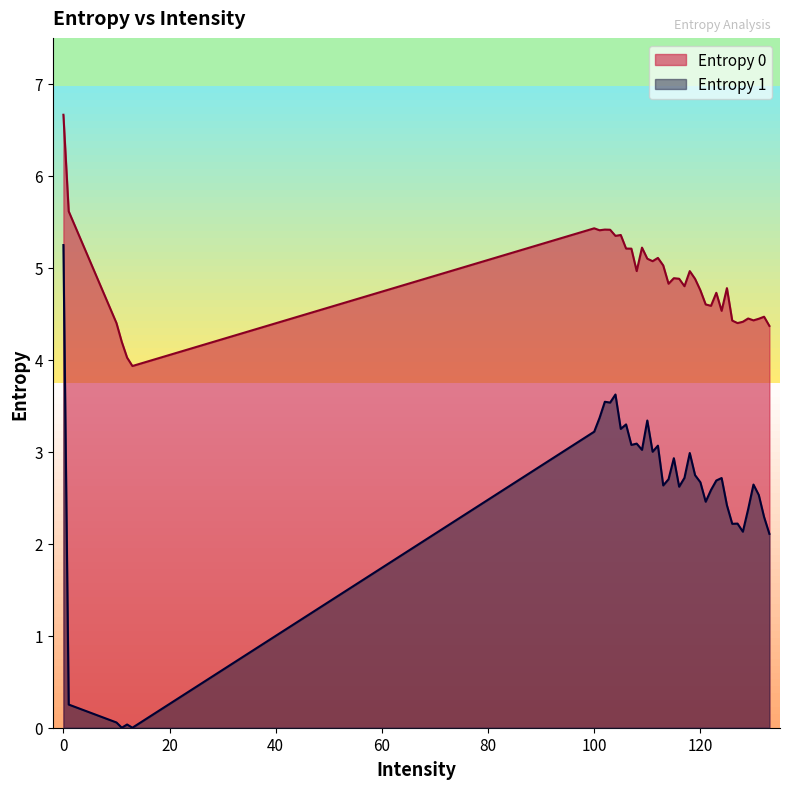

What is the total value across all series at 121?

7.1